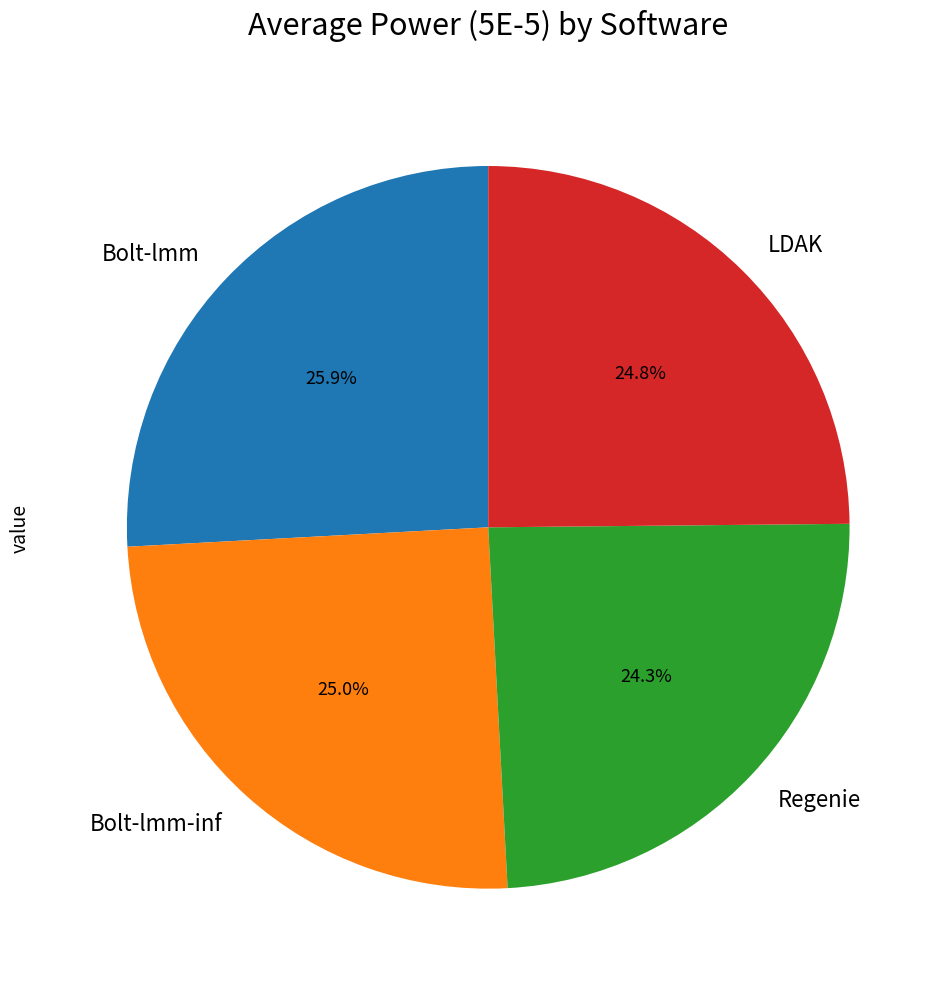

True or false: Bolt-lmm-inf accounts for 25% of the total.

True